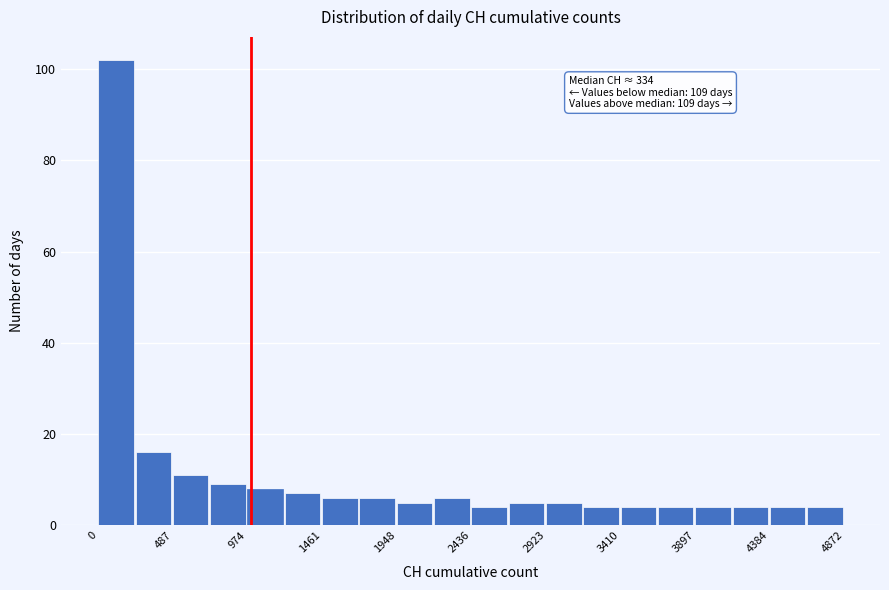

Which range on the x-axis has the tallest bar?

0 to 250